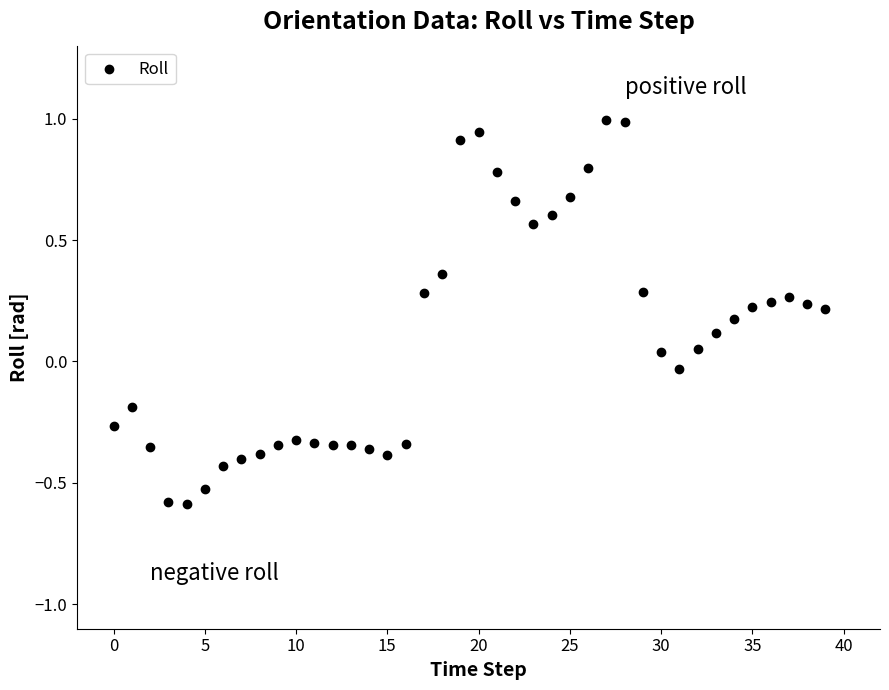

What is the range of Y values (max minus min)?

1.6